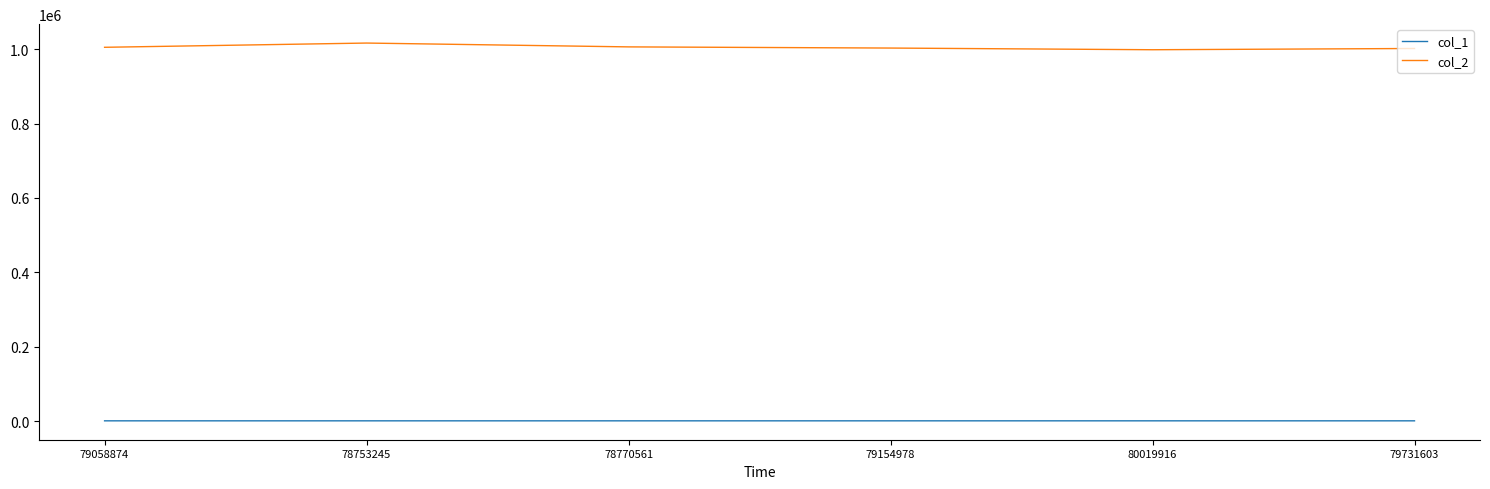

True or false: col_2 and col_1 intersect in this chart.

False